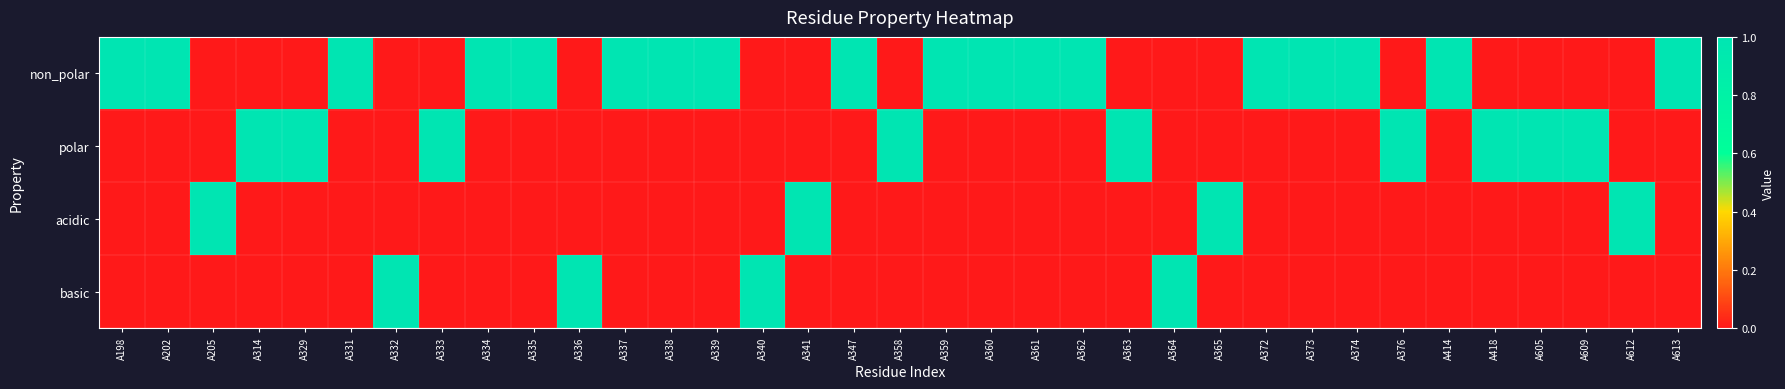

Reading left to right, transcribe all the data shown in this chart.

non_polar: A198=1	A202=1	A205=0	A314=0	A329=0	A331=1	A332=0	A333=0	A334=1	A335=1	A336=0	A337=1	A338=1	A339=1	A340=0	A341=0	A347=1	A358=0	A359=1	A360=1	A361=1	A362=1	A363=0	A364=0	A365=0	A372=1	A373=1	A374=1	A376=0	A414=1	A418=0	A605=0	A609=0	A612=0	A613=1
polar: A198=0	A202=0	A205=0	A314=1	A329=1	A331=0	A332=0	A333=1	A334=0	A335=0	A336=0	A337=0	A338=0	A339=0	A340=0	A341=0	A347=0	A358=1	A359=0	A360=0	A361=0	A362=0	A363=1	A364=0	A365=0	A372=0	A373=0	A374=0	A376=1	A414=0	A418=1	A605=1	A609=1	A612=0	A613=0
acidic: A198=0	A202=0	A205=1	A314=0	A329=0	A331=0	A332=0	A333=0	A334=0	A335=0	A336=0	A337=0	A338=0	A339=0	A340=0	A341=1	A347=0	A358=0	A359=0	A360=0	A361=0	A362=0	A363=0	A364=0	A365=1	A372=0	A373=0	A374=0	A376=0	A414=0	A418=0	A605=0	A609=0	A612=1	A613=0
basic: A198=0	A202=0	A205=0	A314=0	A329=0	A331=0	A332=1	A333=0	A334=0	A335=0	A336=1	A337=0	A338=0	A339=0	A340=1	A341=0	A347=0	A358=0	A359=0	A360=0	A361=0	A362=0	A363=0	A364=1	A365=0	A372=0	A373=0	A374=0	A376=0	A414=0	A418=0	A605=0	A609=0	A612=0	A613=0